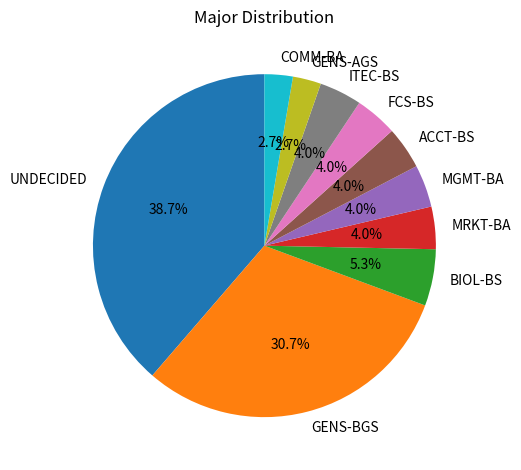

Is there any slice that represents more than half of the pie?

No